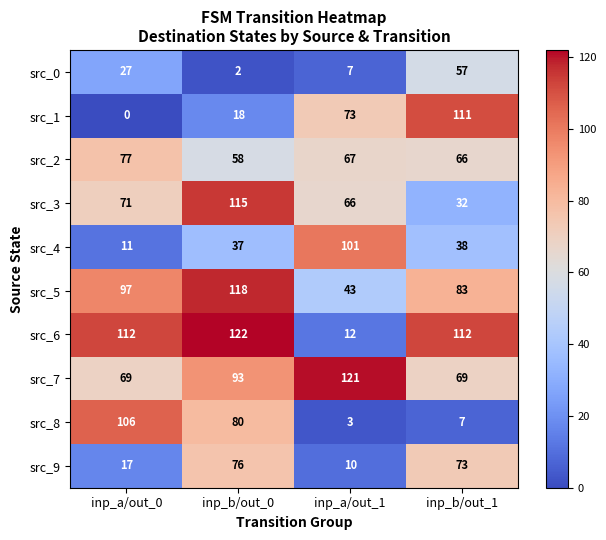

What is the spread (max minus min) of values at inp_a/out_0?

112